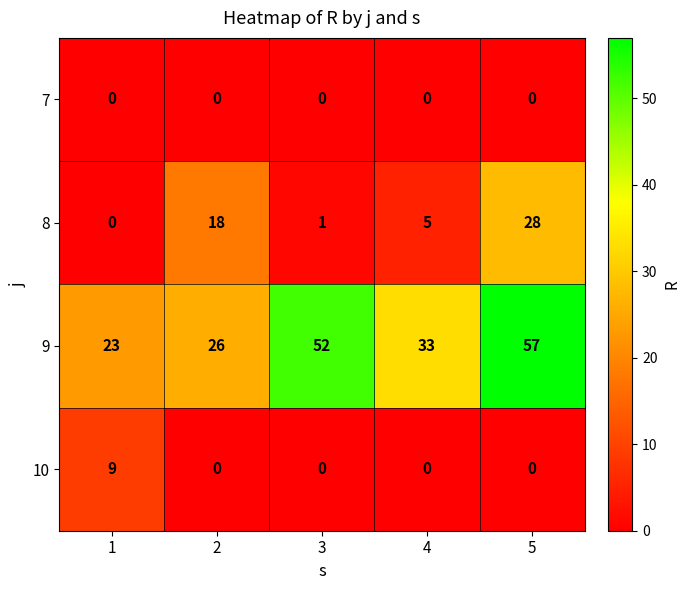

What is the difference between the 9 values at 4 and 2?

7